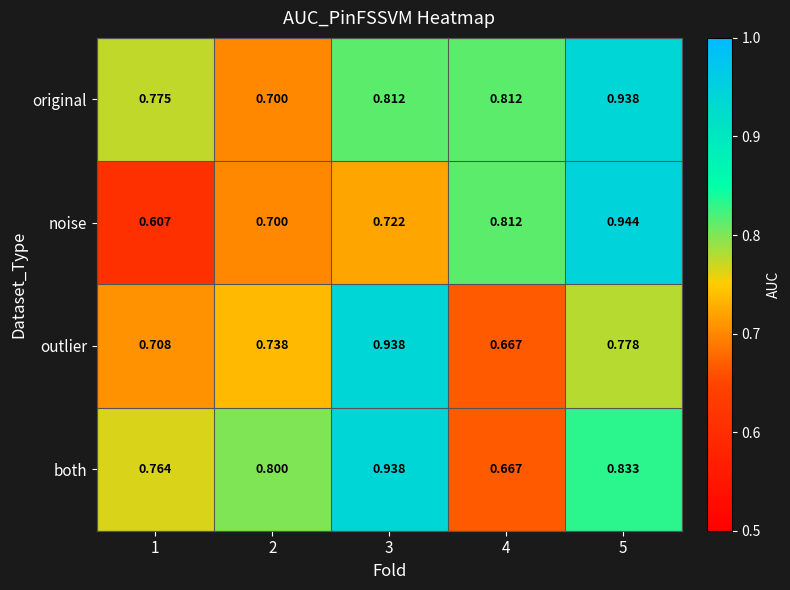

Which series changed the most between 4 and 5?

both